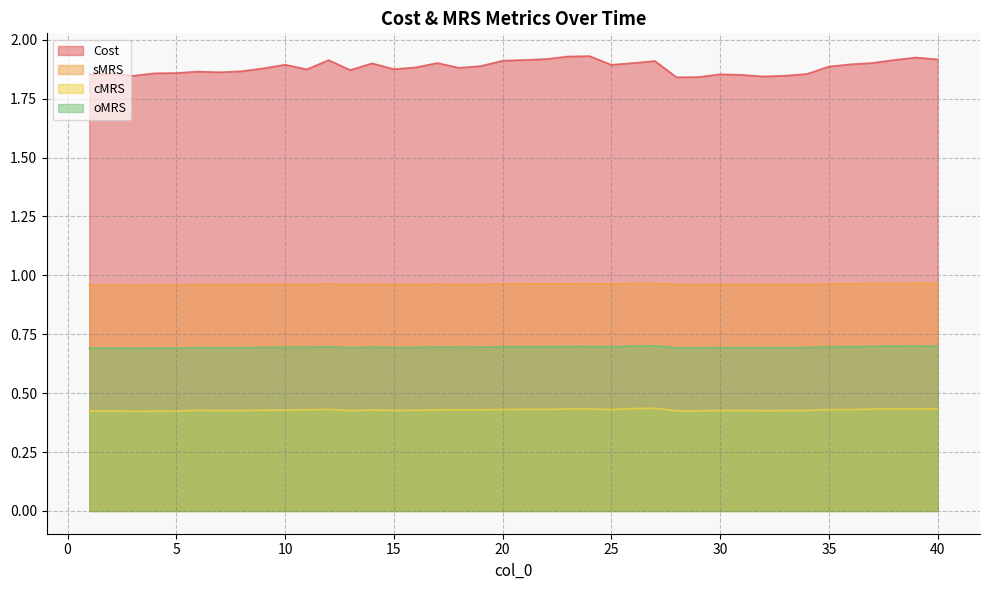

True or false: oMRS and Cost intersect in this chart.

False